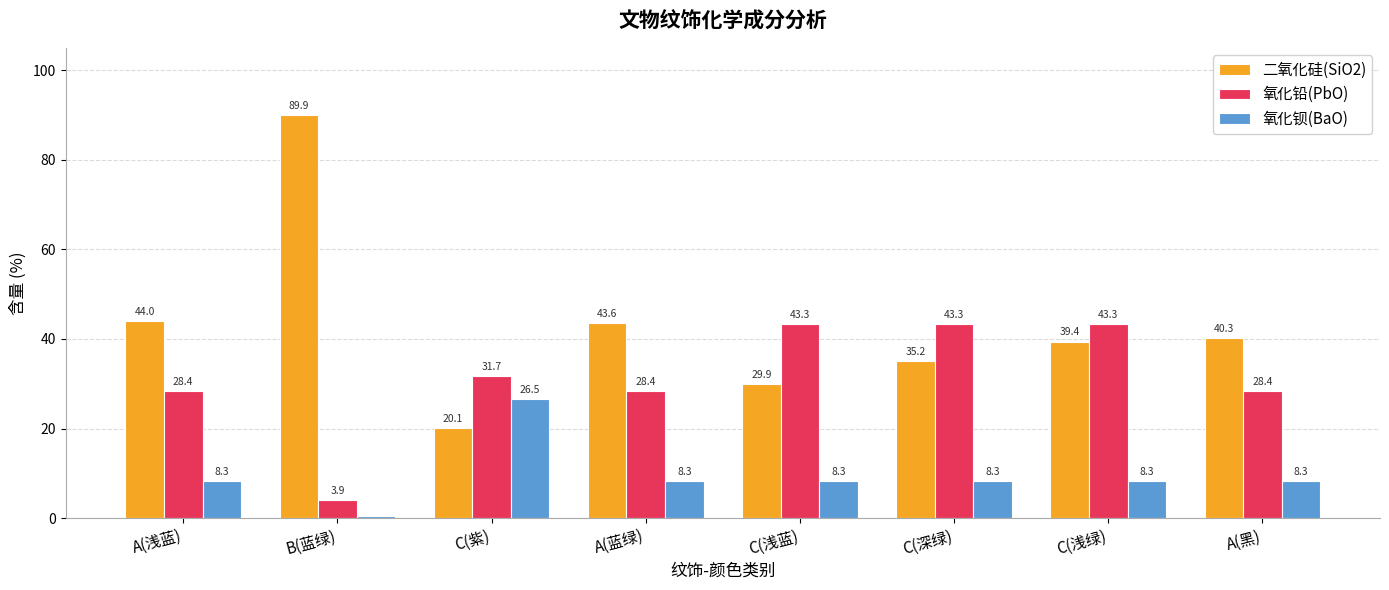

What is the value of the 氧化铅(PbO) bar at the 2nd from the left?

3.9